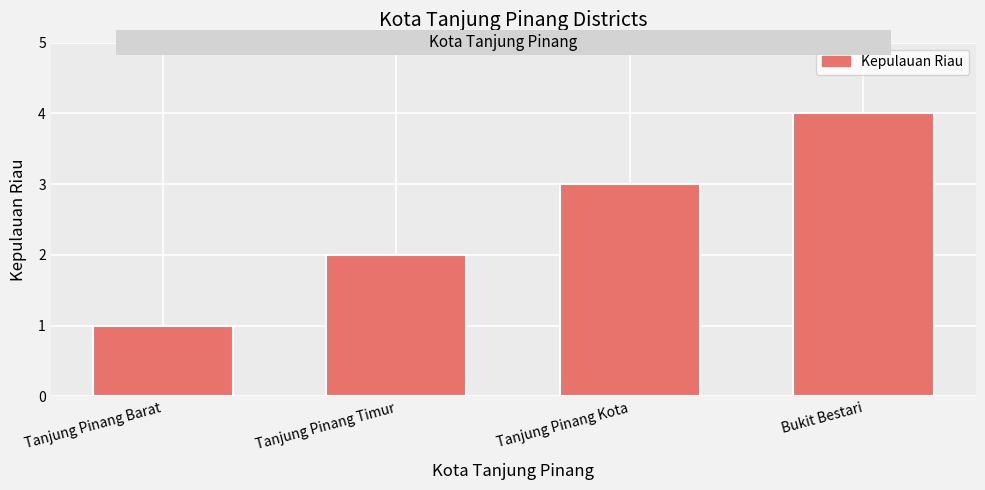

Which category has the lowest value across all series?

Tanjung Pinang Barat